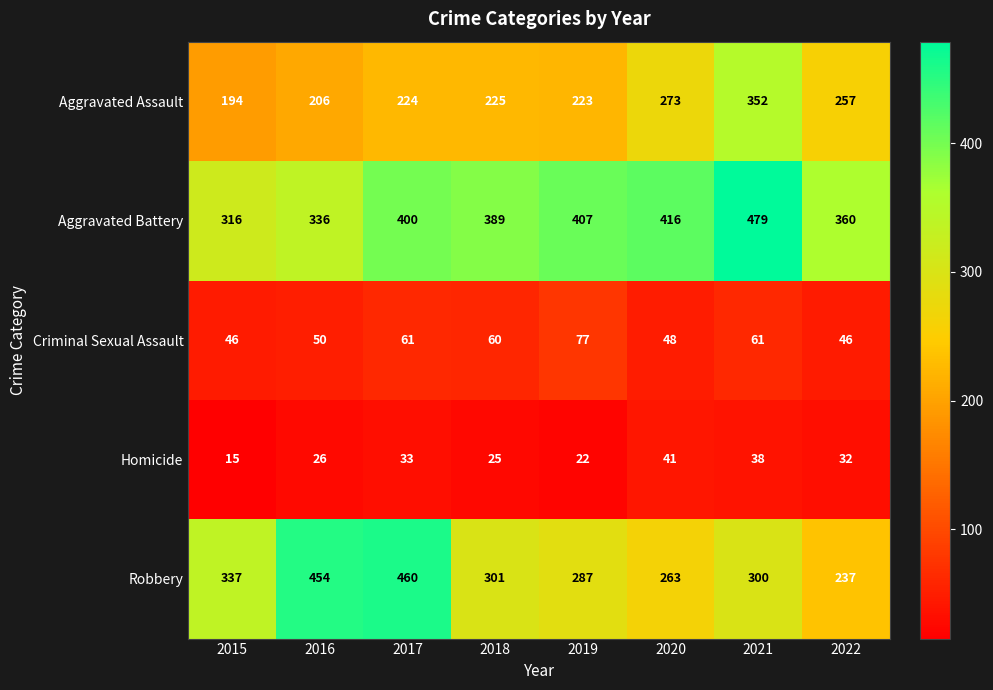

Which series has the largest range (max minus min)?

Robbery